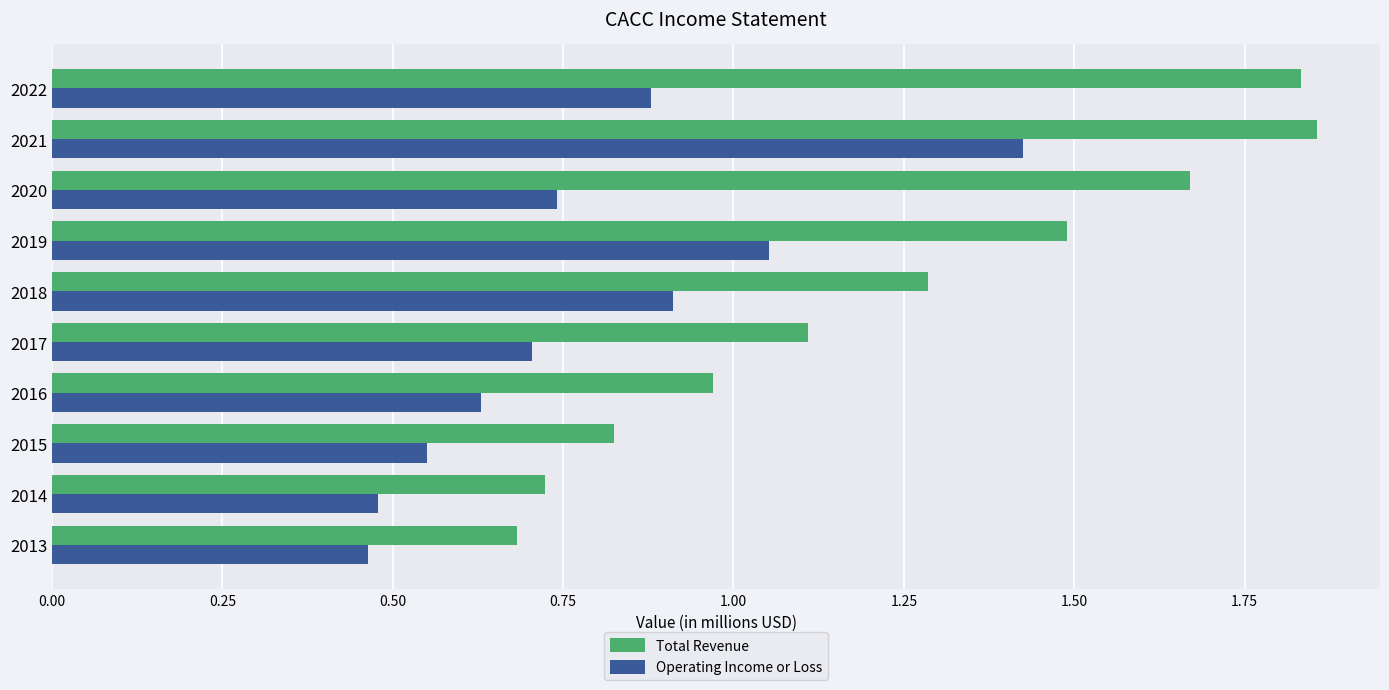

True or false: Operating Income or Loss has a value of 0.9 at 2018.

True